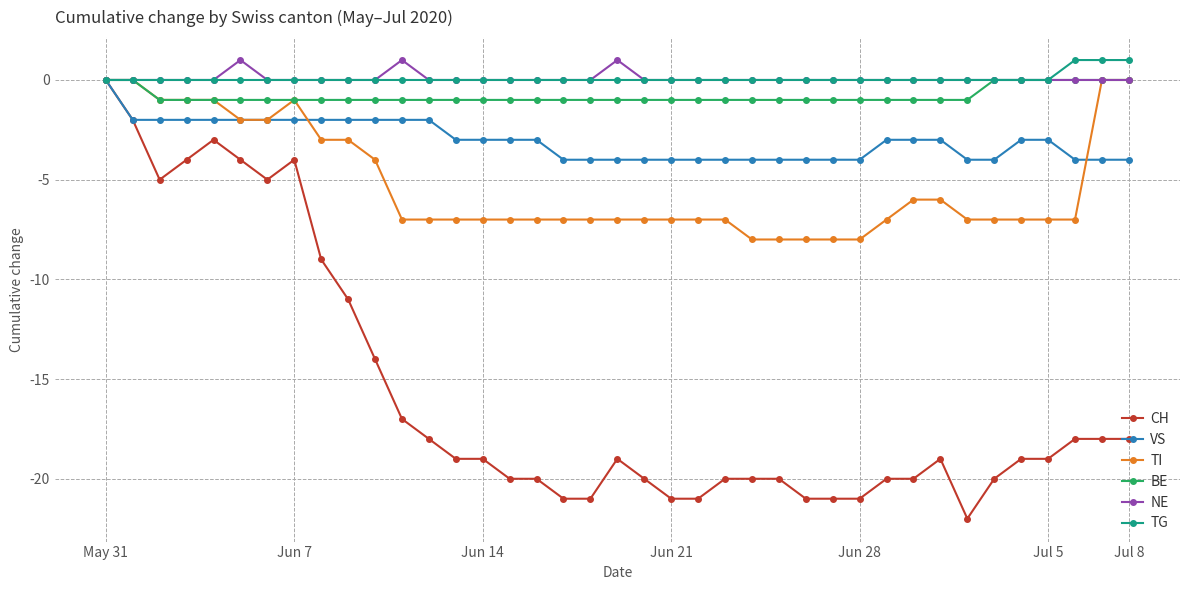

How many series are shown in this chart?

6